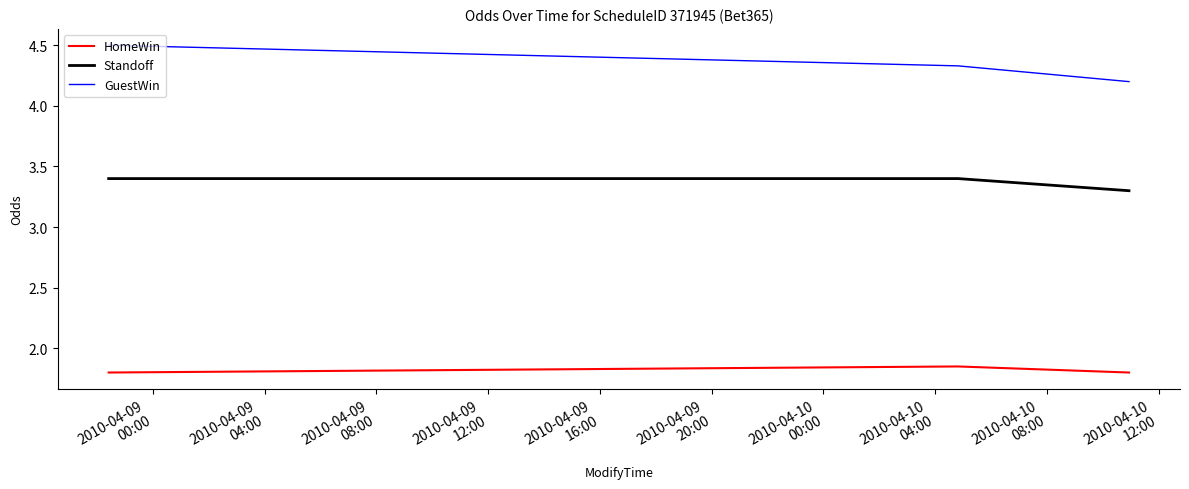

Rank the series by their maximum value, from highest to lowest.

GuestWin, Standoff, HomeWin